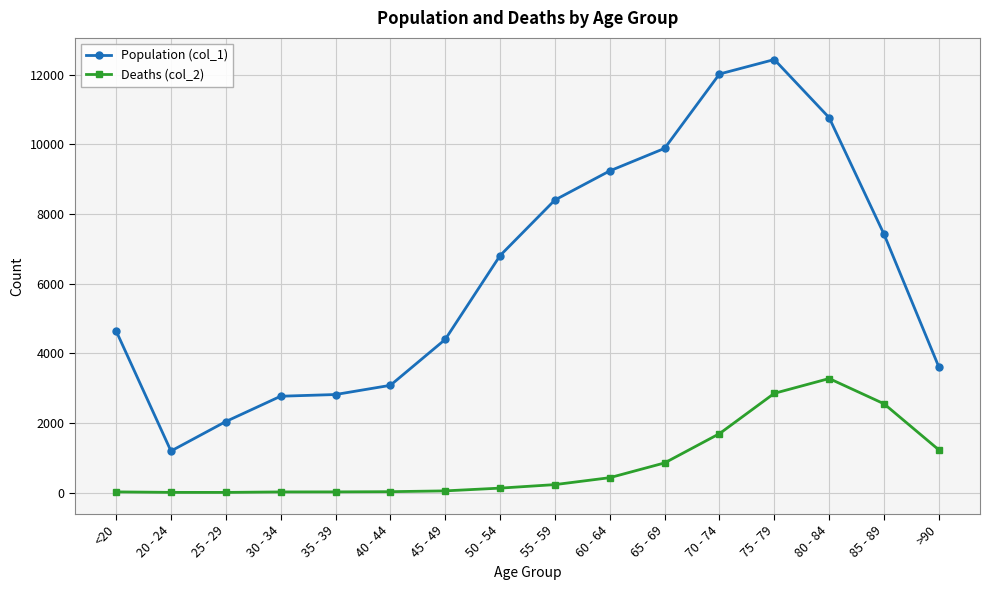

What is the lowest value of the Population (col_1) series?

1191